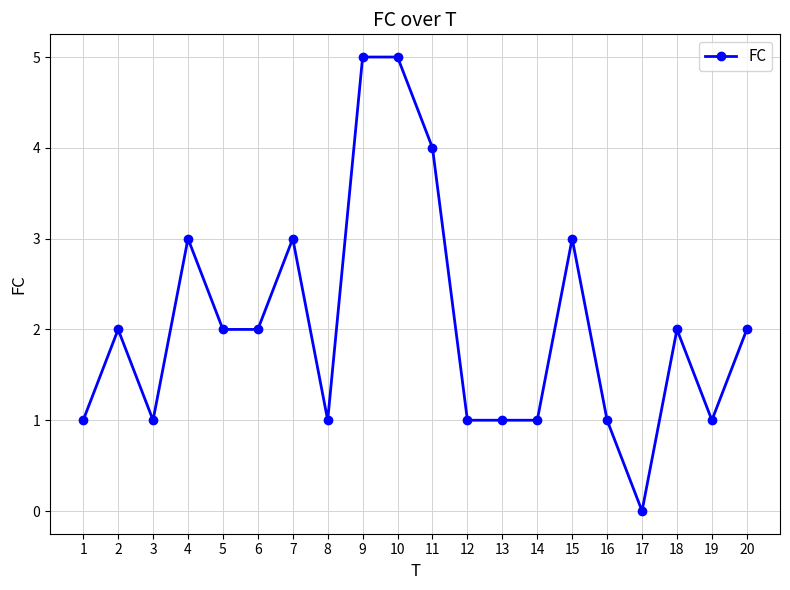

At which category does the data reach its first local peak?

2